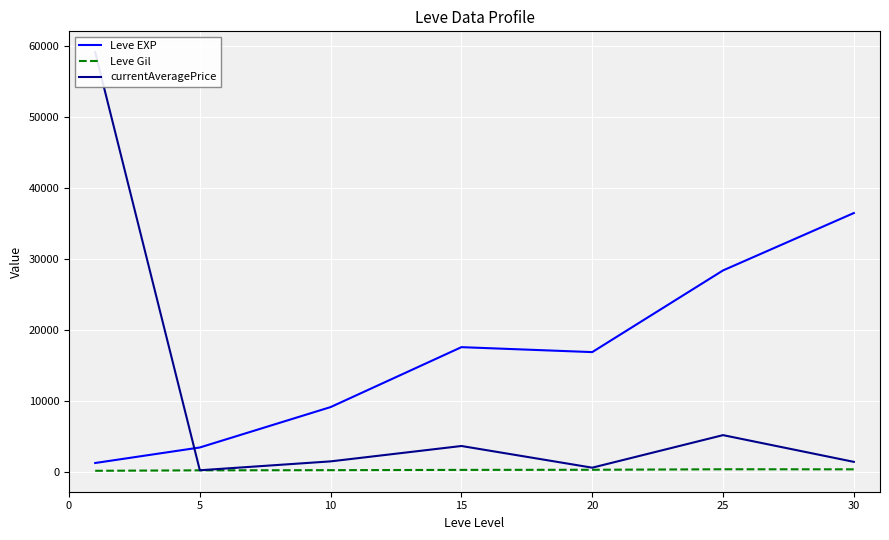

What is the difference between the second highest and second lowest values in the Leve Gil series?

140.8